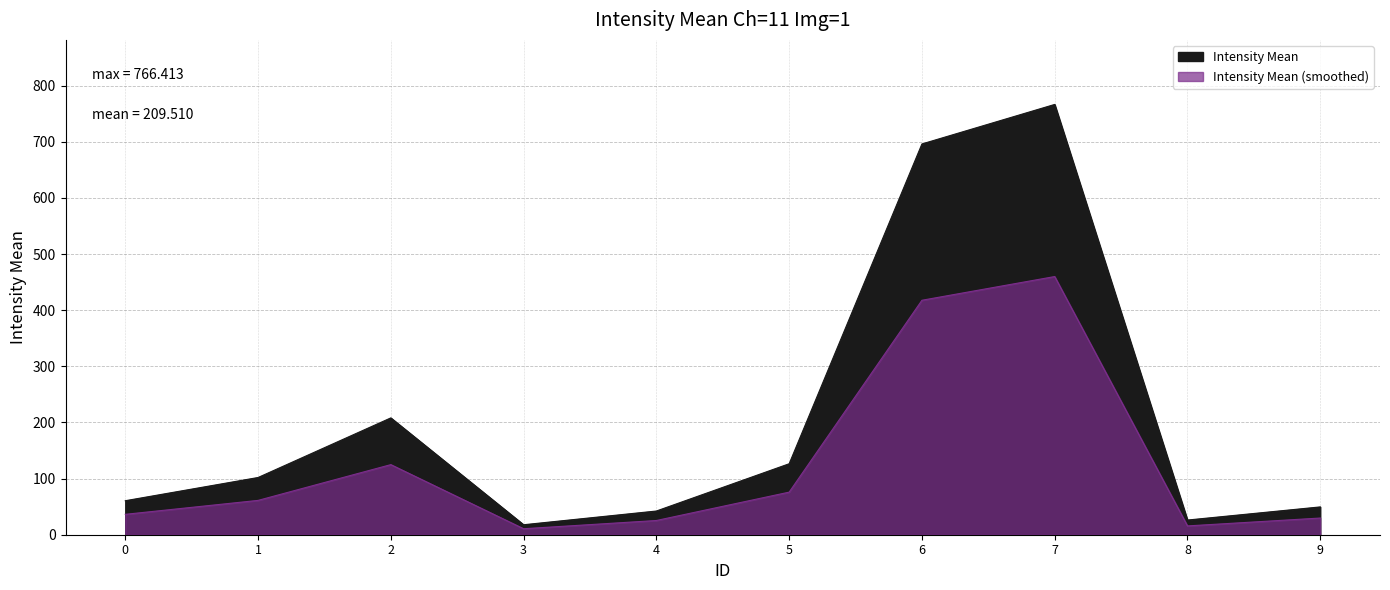

How many interior local peaks (higher than both neighbors) does the data have?

2